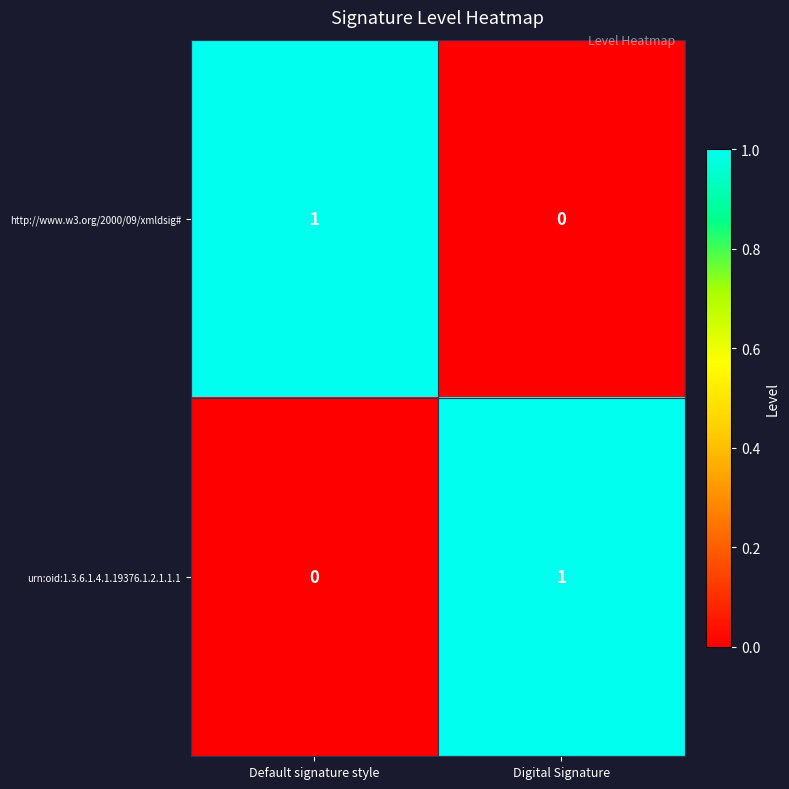

How many data points in urn:oid:1.3.6.1.4.1.19376.1.2.1.1.1 are less than 1?

1